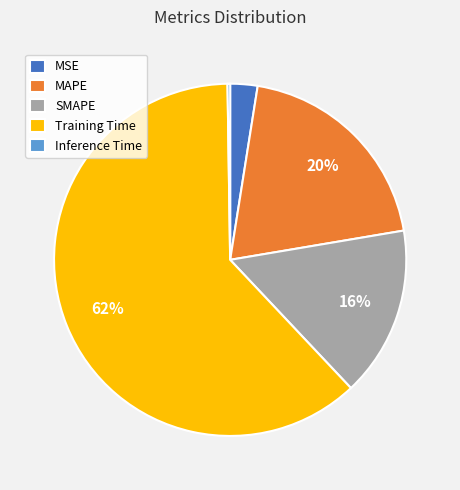

To the nearest percent, what is the average slice percentage?

20%